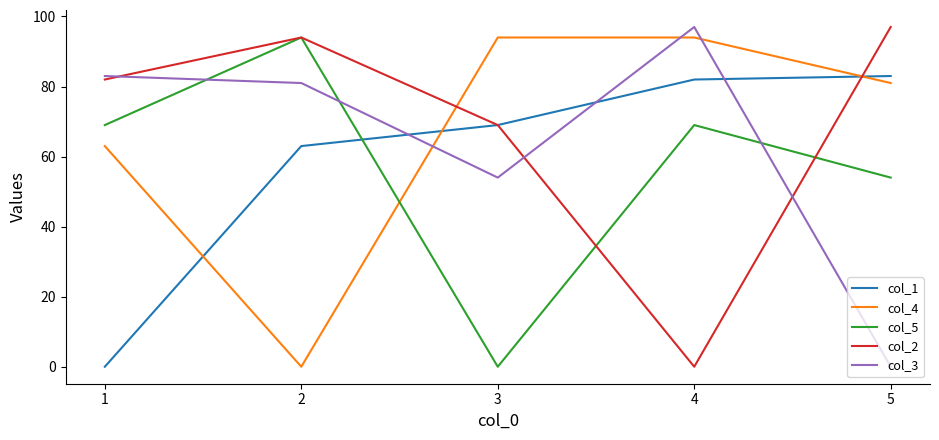

How many values in the col_5 series are below 69?

2